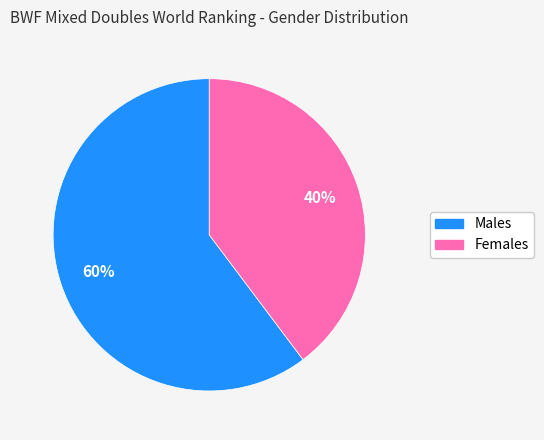

Which category accounts for the majority?

Males